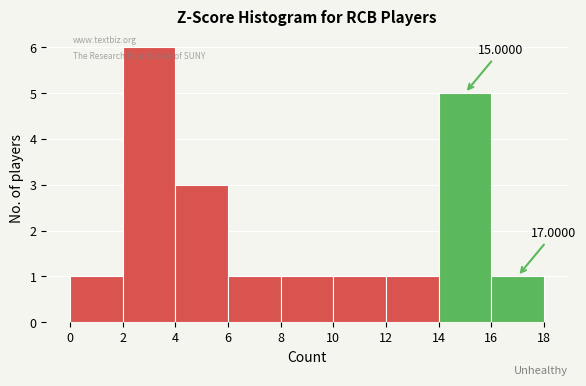

Which range on the x-axis has the tallest bar?

2 to 4